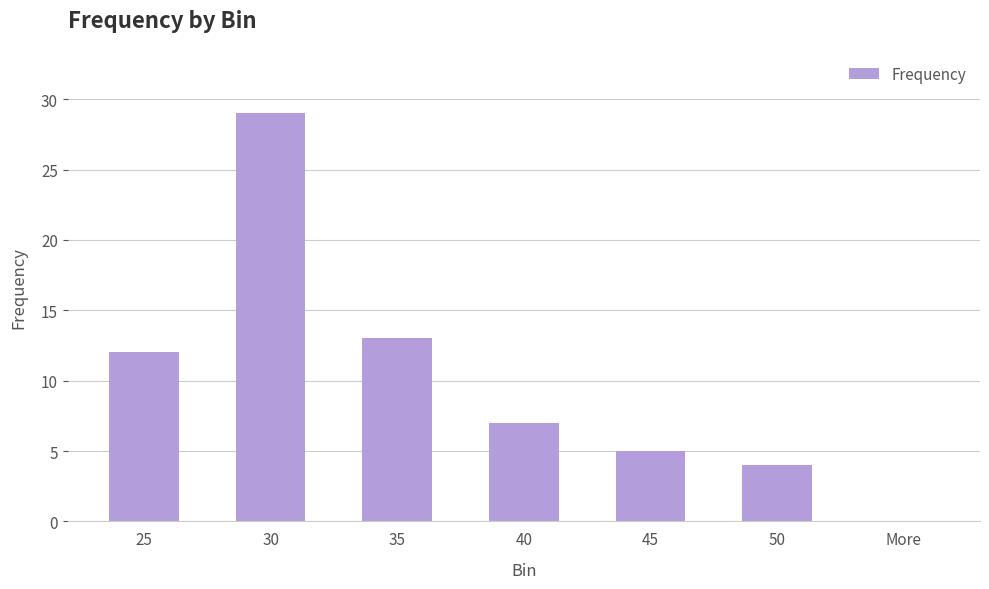

Between 40 and More, which is larger?

40